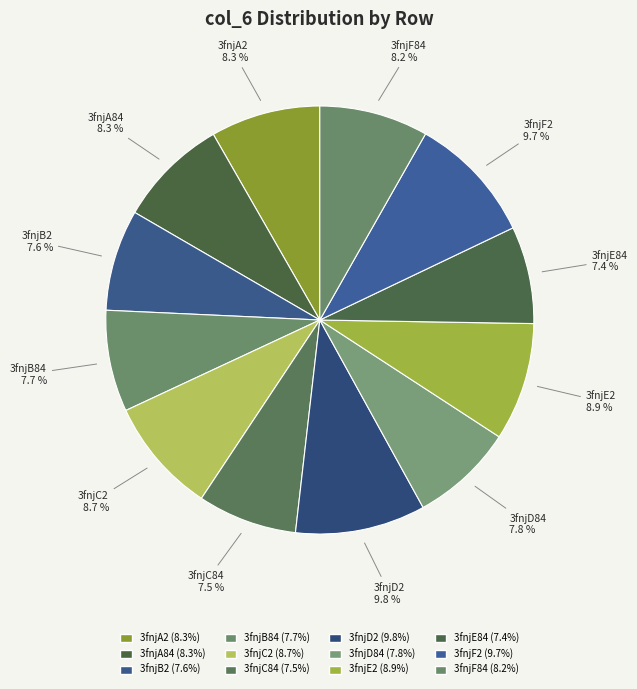

To the nearest percent, what is the average slice percentage?

8%